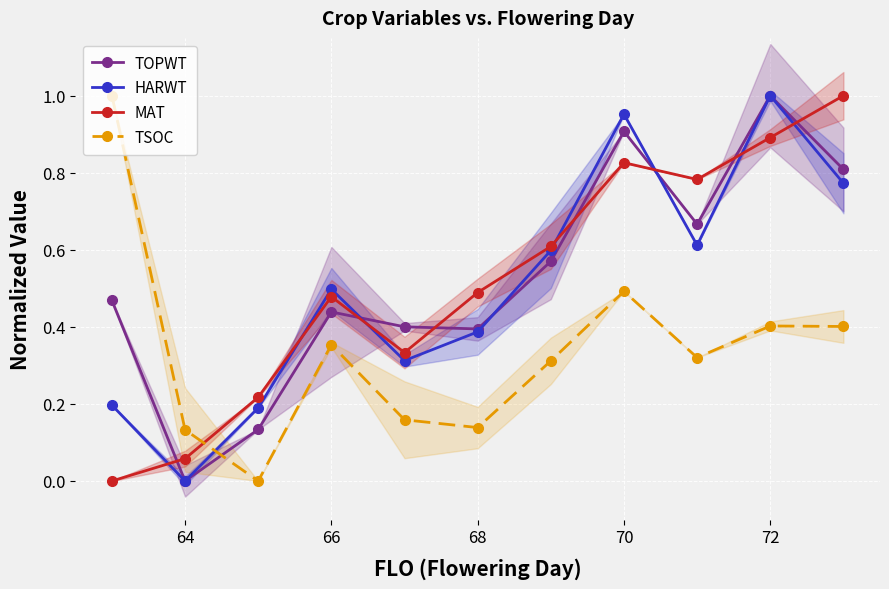

Which series has the largest total across all categories?

TOPWT